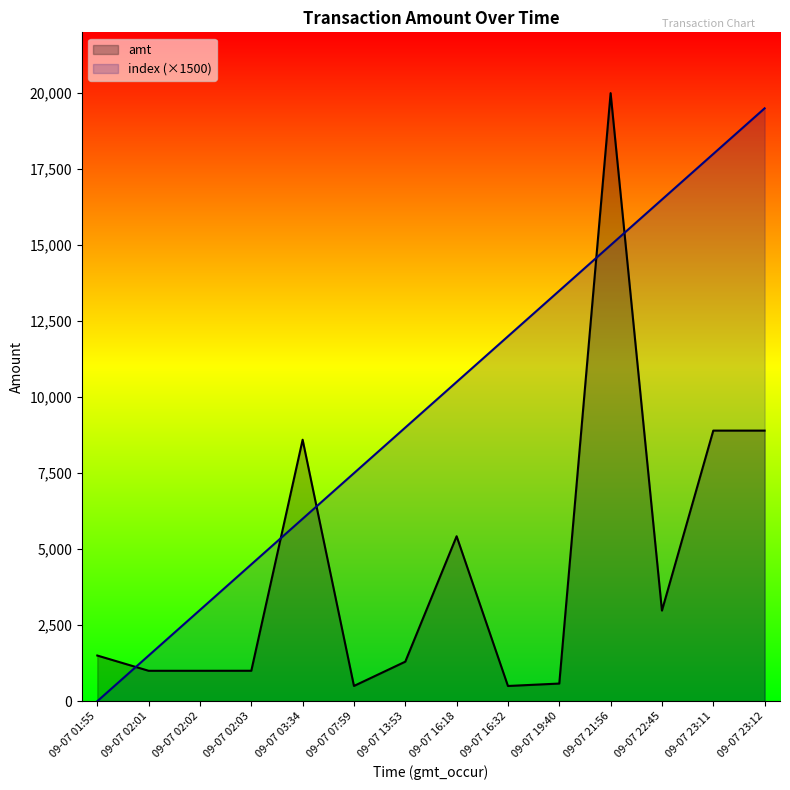

At which category is the sum across all series the highest?

09-07 21:56